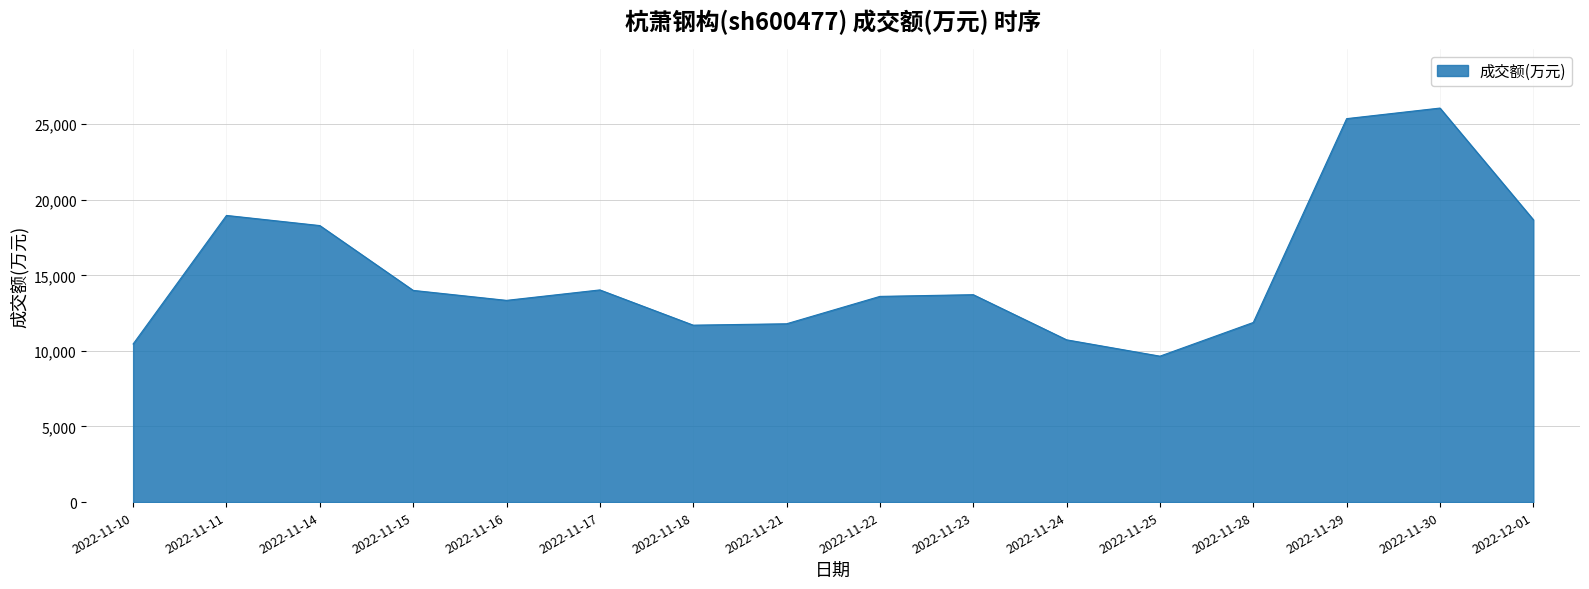

Does the chart have visible grid lines?

Yes